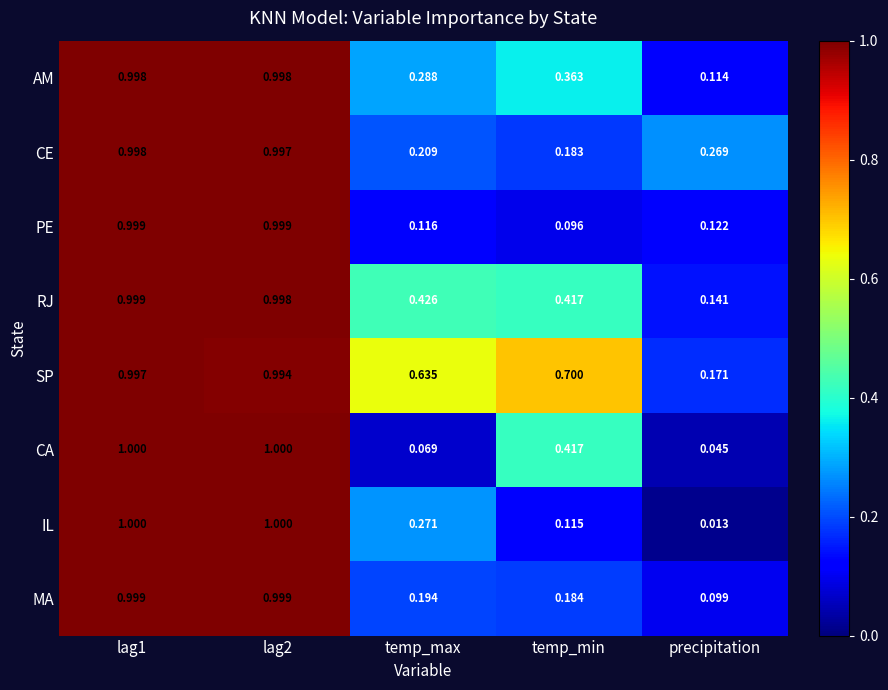

At which label is CE closest to 0?

temp_min